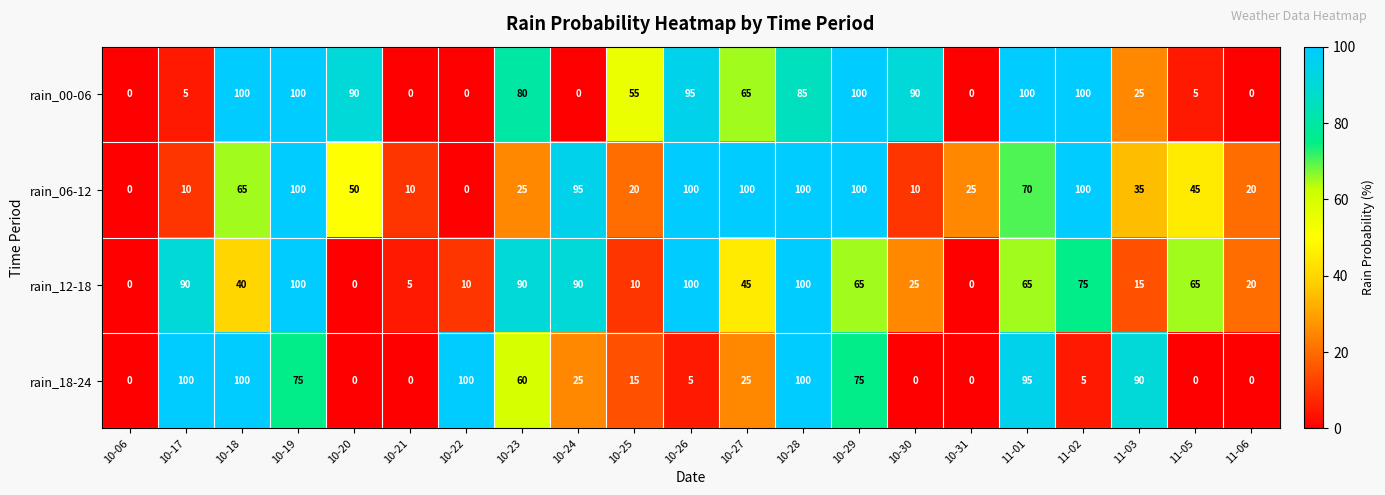

Is it true that rain_06-12 equals 145 at 10-26?

False